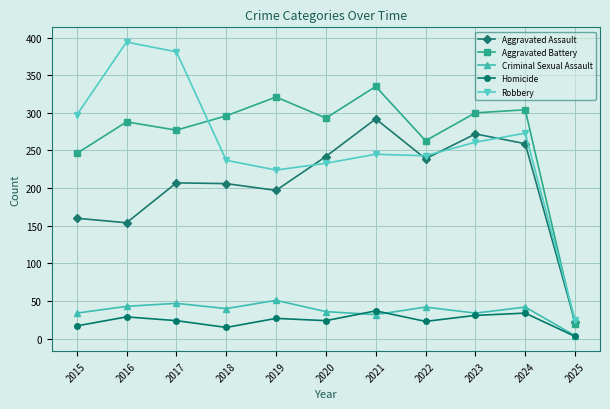

How many distinct data groups are displayed?

5